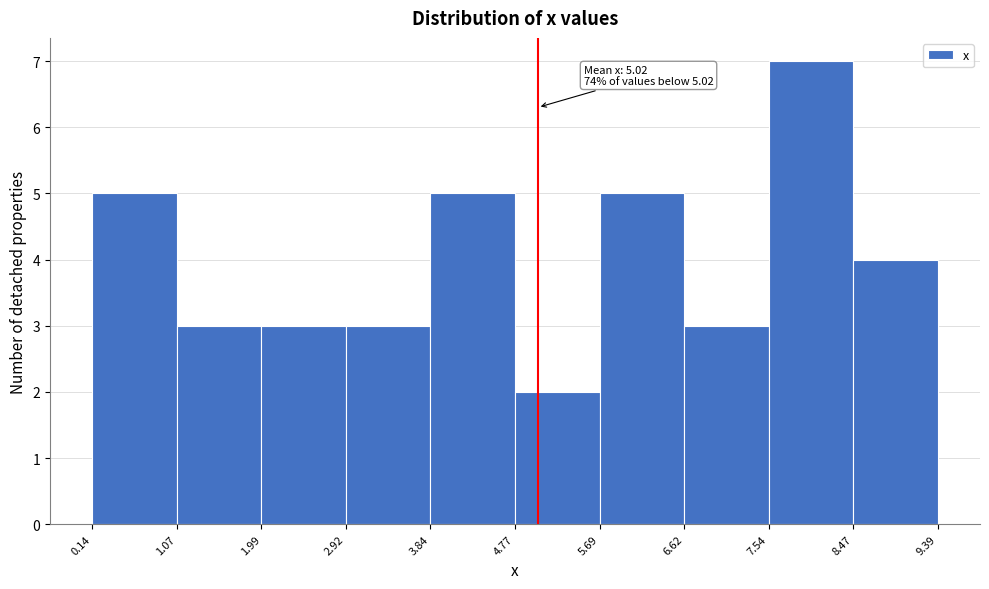

Which range on the x-axis has the tallest bar?

7.54 to 8.47